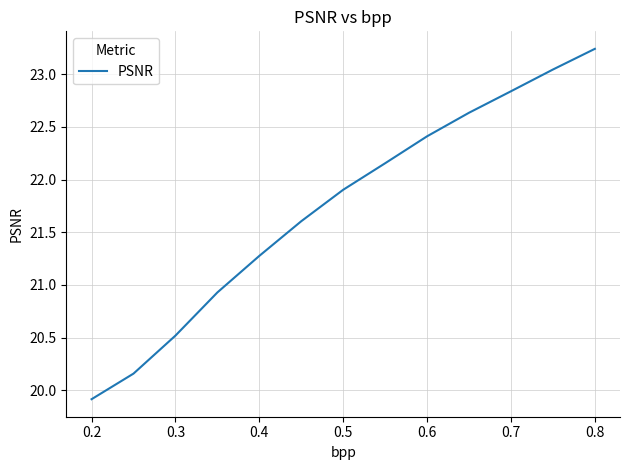

What is the difference between the maximum and minimum values?

3.3